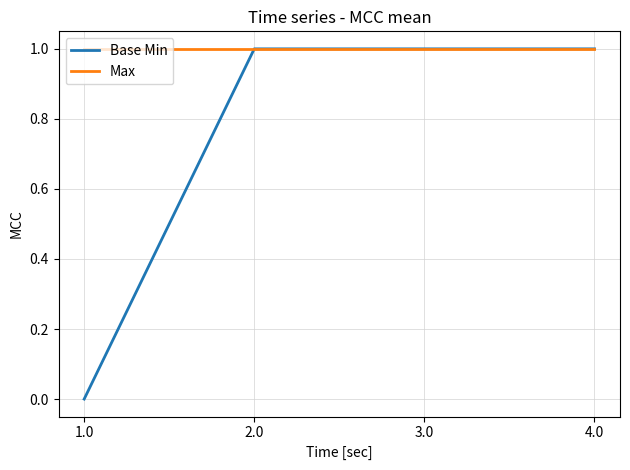

Reading left to right, extract all data points from this chart.

Base Min: 0	1	1	1
Max: 1	1	1	1